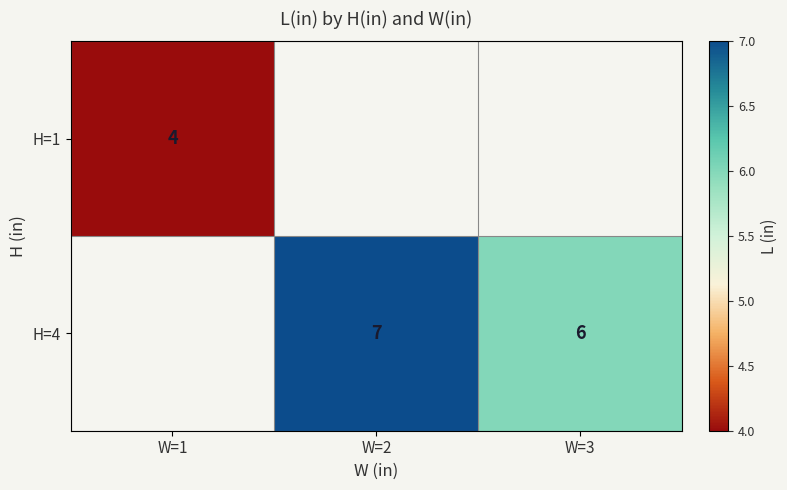

Is it true that H=4 equals 6 at W=3?

True